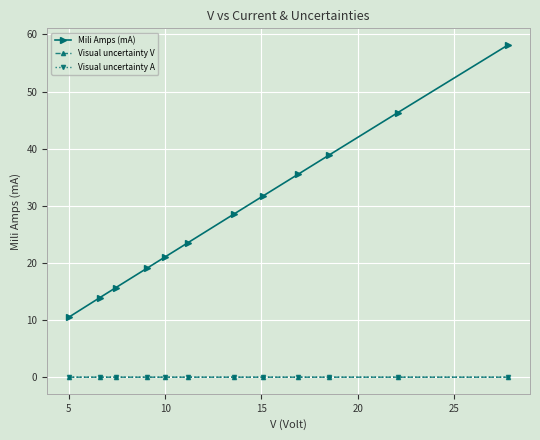

Which series has the largest range (max minus min)?

Mili Amps (mA)